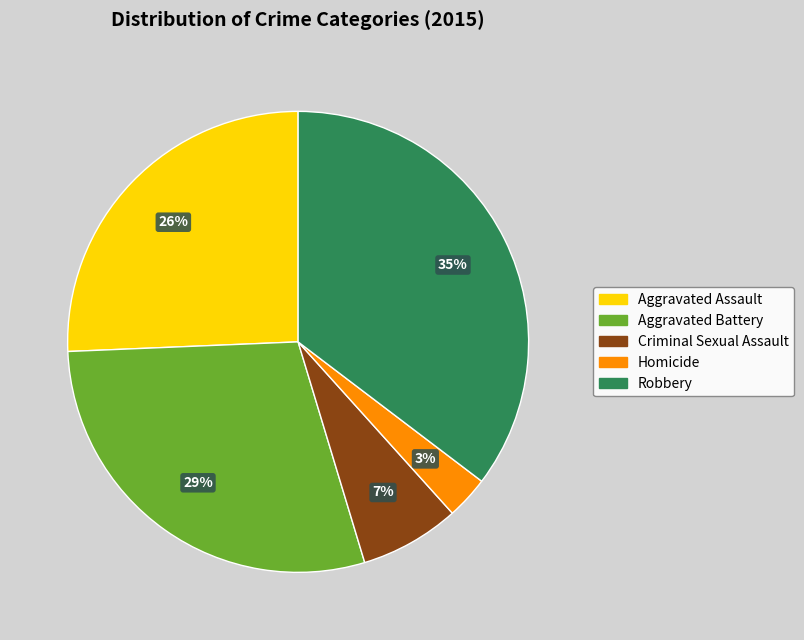

Is there a majority slice in this chart?

No